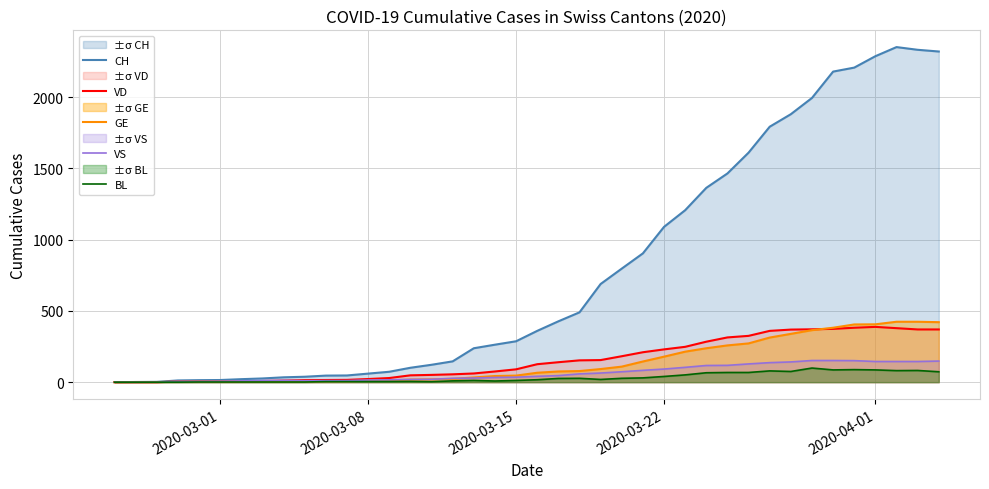

Which series has the largest total across all categories?

CH